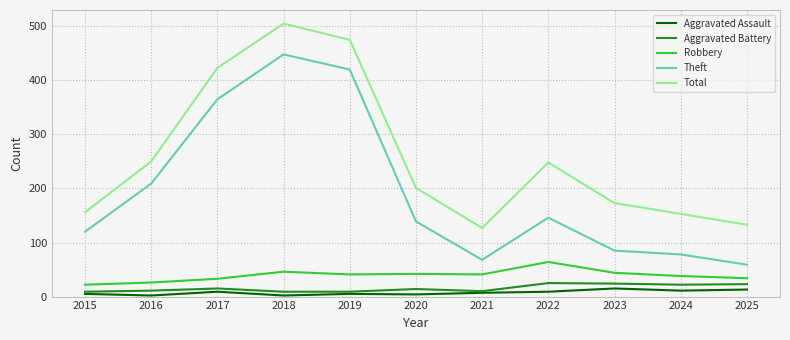

Which category has the highest value across all series?

2018